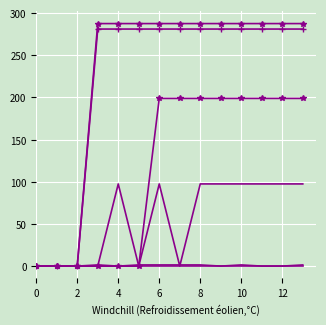

How many lines are shown in the chart?

6